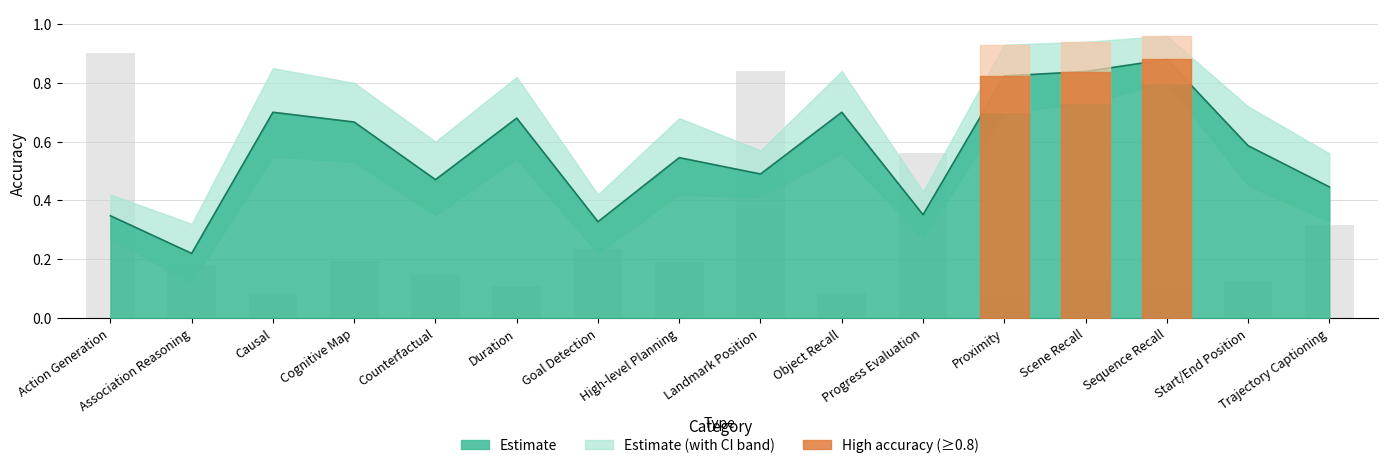

At how many categories does at least one series exceed 0?

16